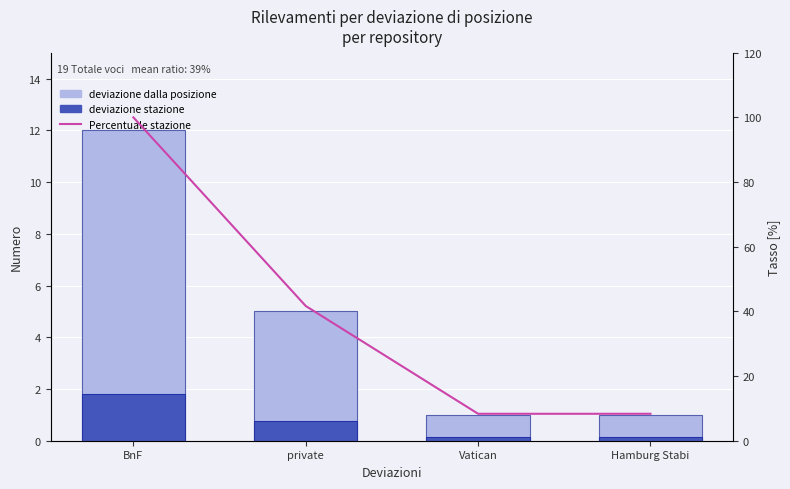

What position from the left is BnF?

1